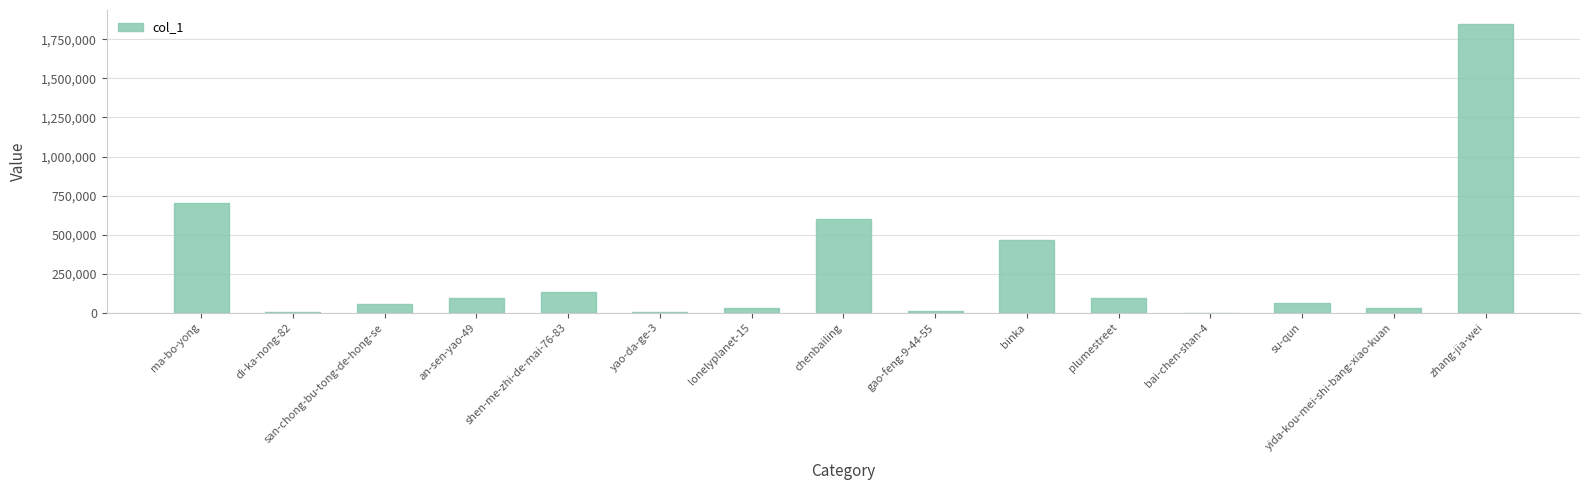

True or false: the data shows 6899 at di-ka-nong-82.

True